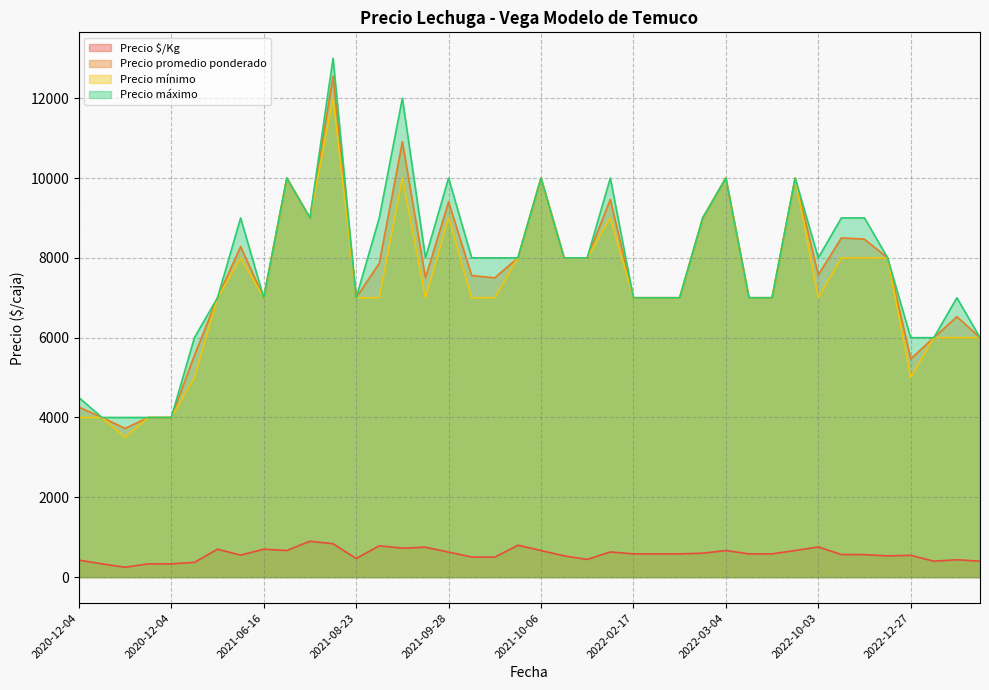

True or false: Precio promedio ponderado and Precio $/Kg intersect in this chart.

False